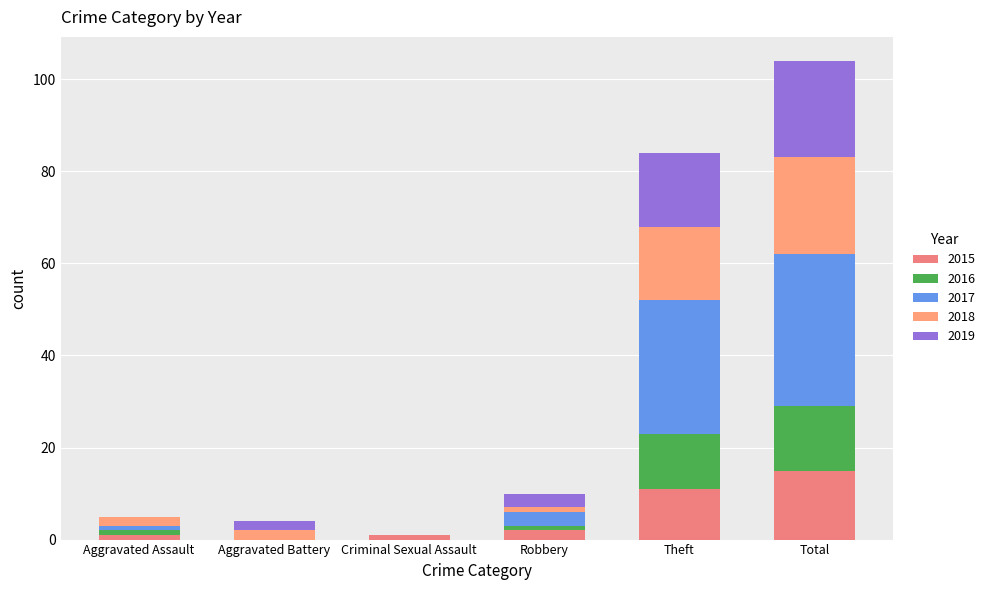

Are the bars horizontal?

No